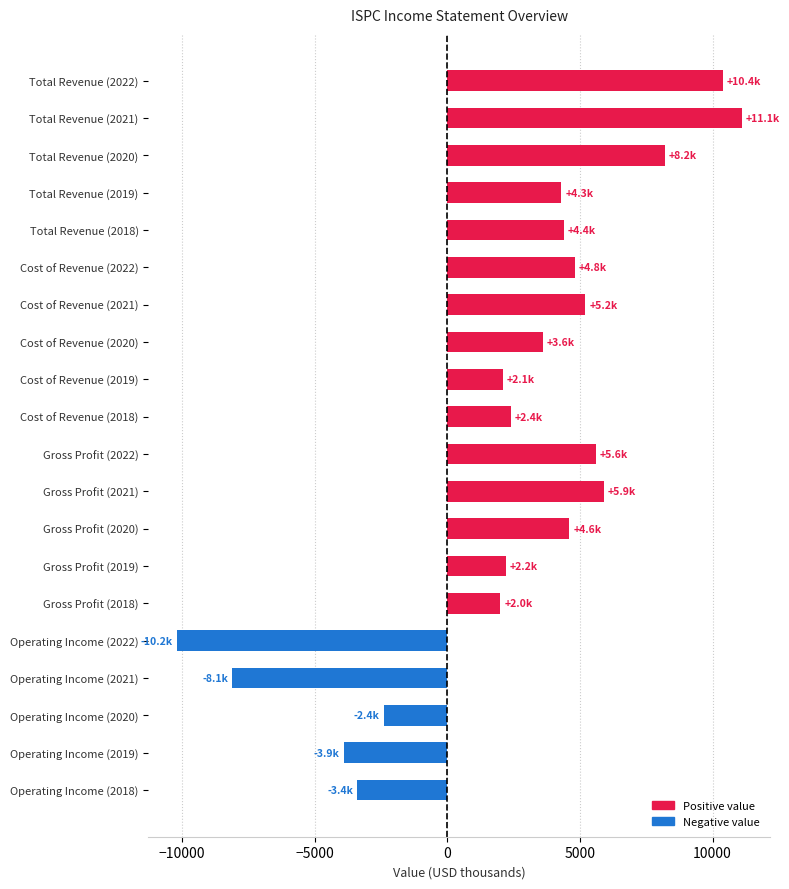

Reading top to bottom, extract all data points from this chart.

10400	11100	8200	4300	4400	4800	5200	3600	2100	2400	5600	5900	4600	2200	2000	-10200	-8100	-2400	-3900	-3400